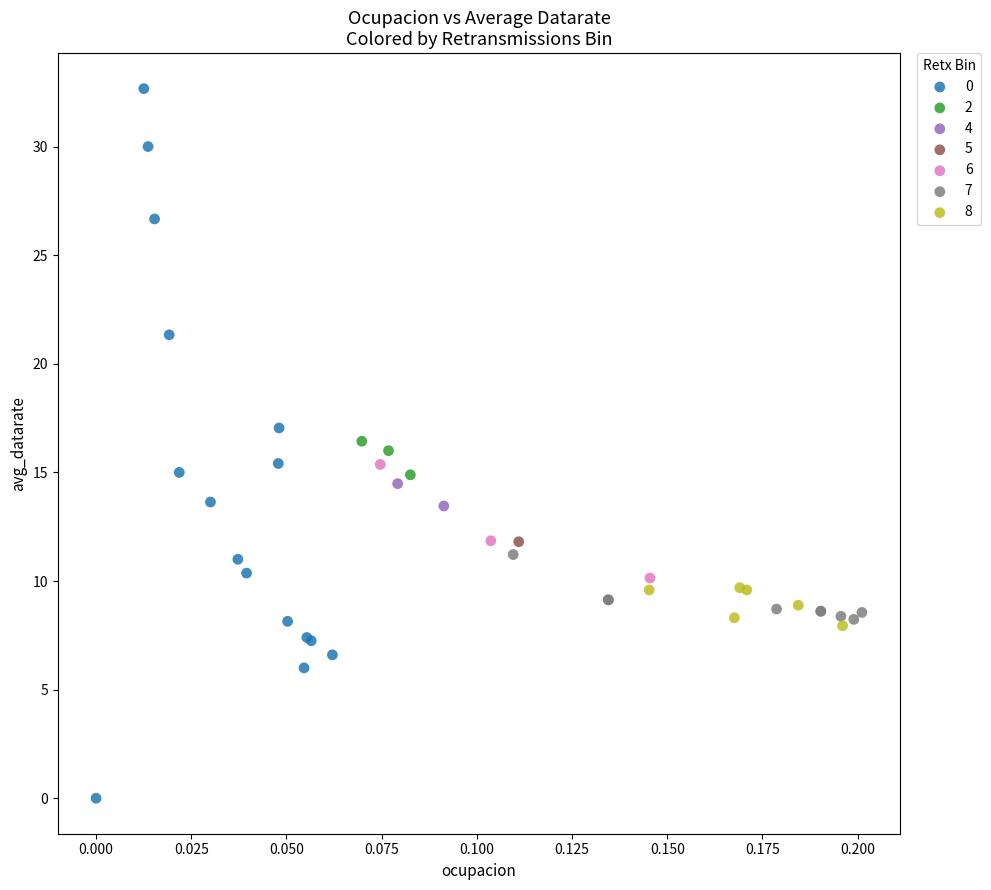

What are all the series names shown in the legend?

0, 2, 4, 5, 6, 7, 8